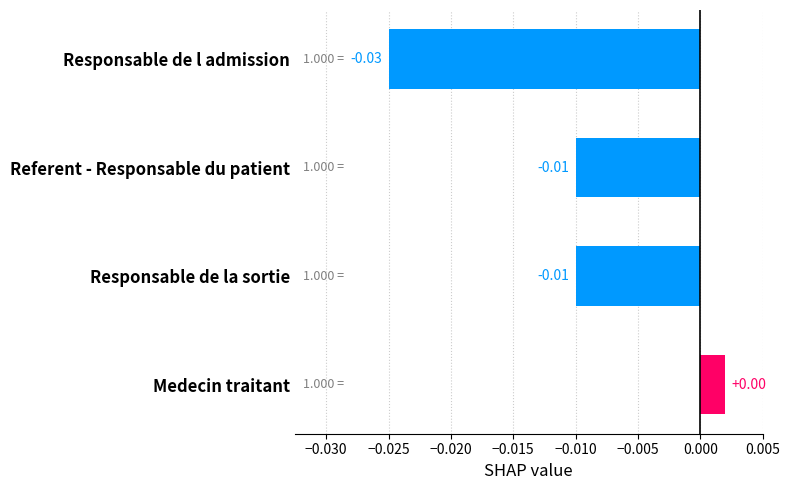

Are the bars grouped side by side (vs. stacked)?

No